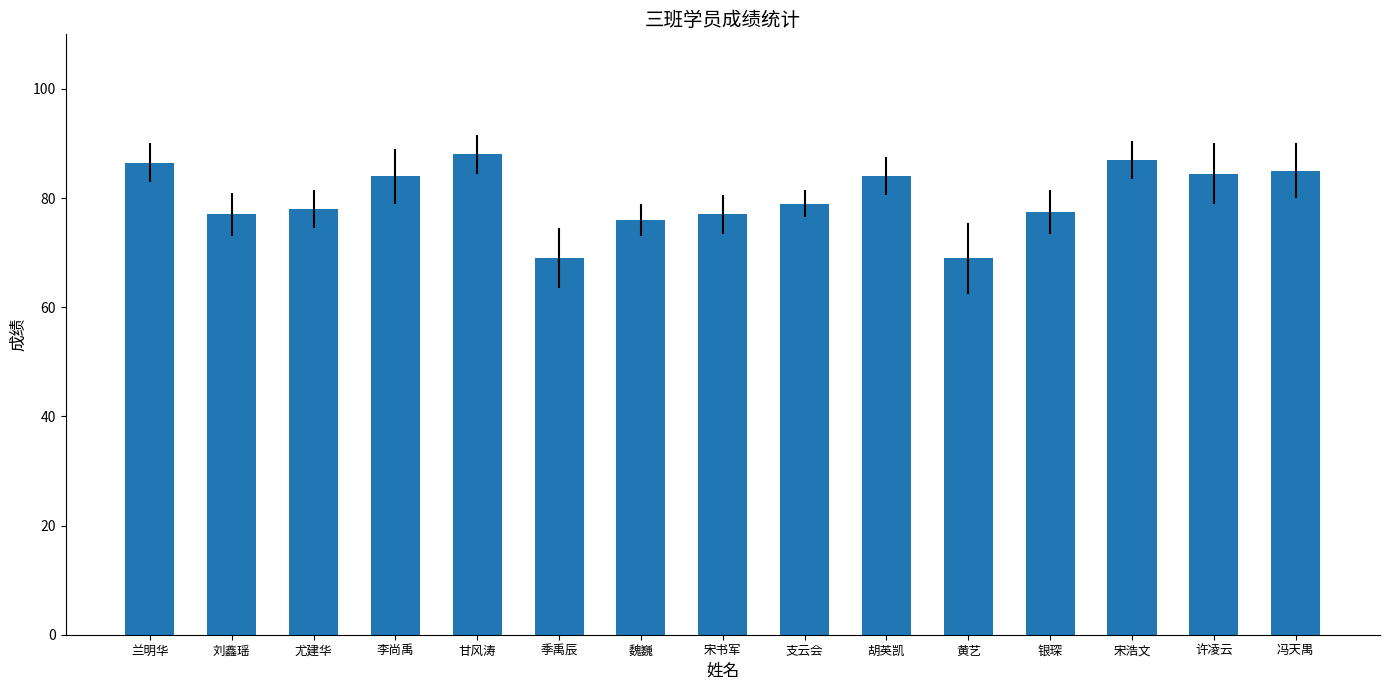

Reading right to left, extract all data points from this chart.

冯天禺=85.0	许凌云=84.5	宋浩文=87.0	银琛=77.5	黄艺=69.0	胡英凯=84.0	支云会=79.0	宋书军=77.0	魏巍=76.0	季禹辰=69.0	甘风涛=88.0	李尚禹=84.0	尤建华=78.0	刘鑫瑶=77.0	兰明华=86.5